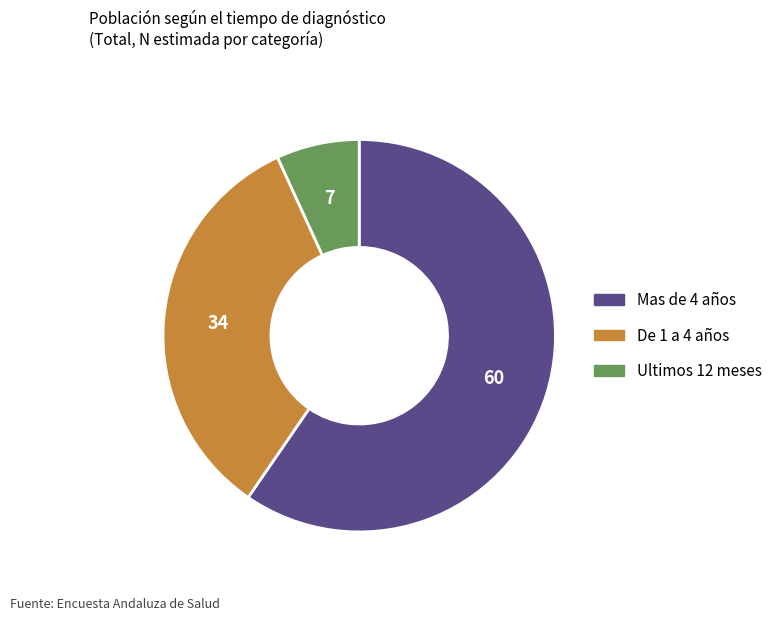

The Mas de 4 años slice represents 73% of the pie. True or false?

False